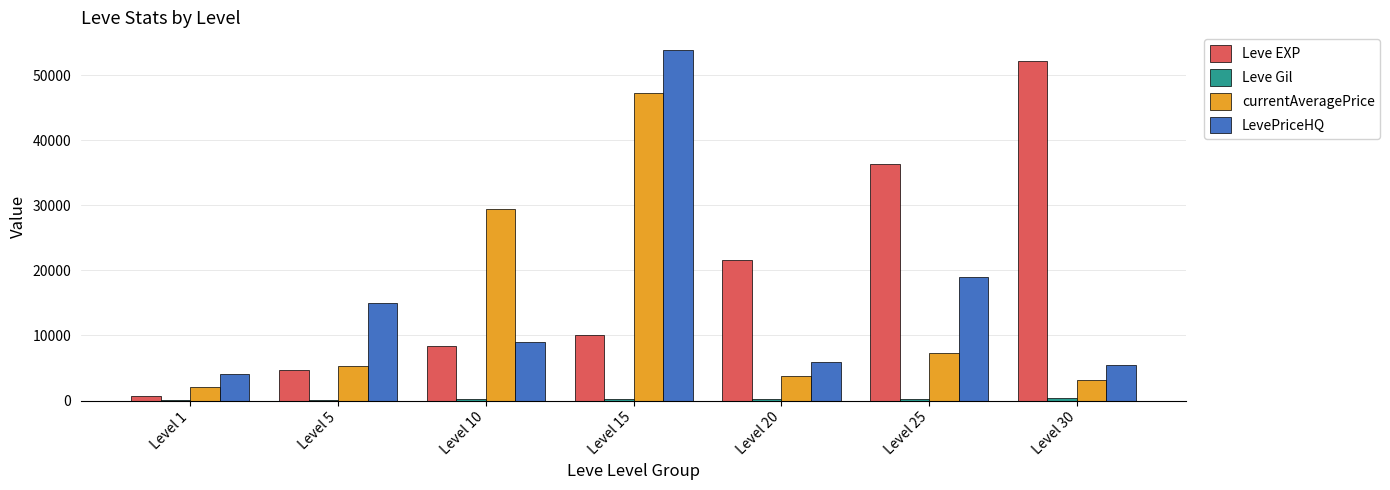

Which series changed the most between Level 1 and Level 30?

Leve EXP